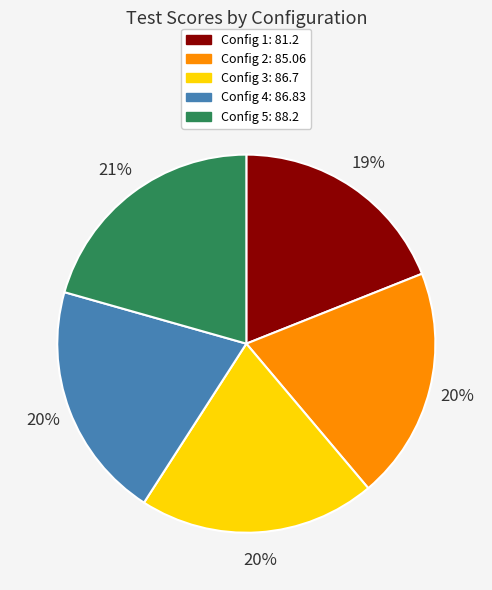

Does any single category account for the majority?

No